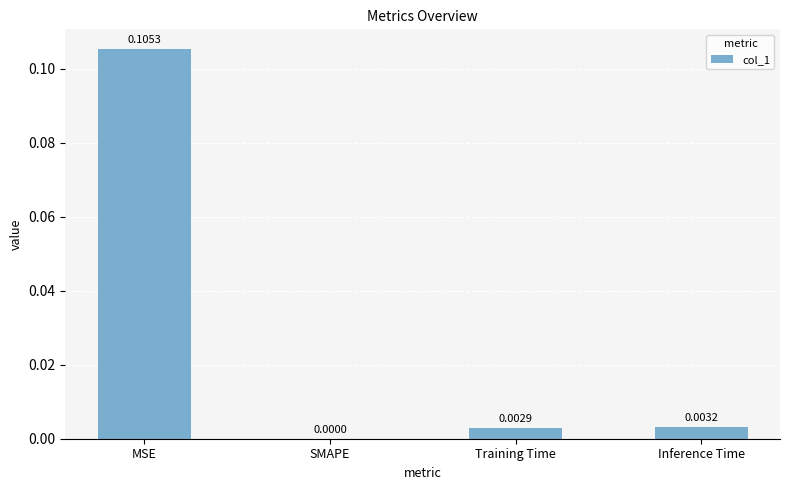

Are the bars horizontal?

No